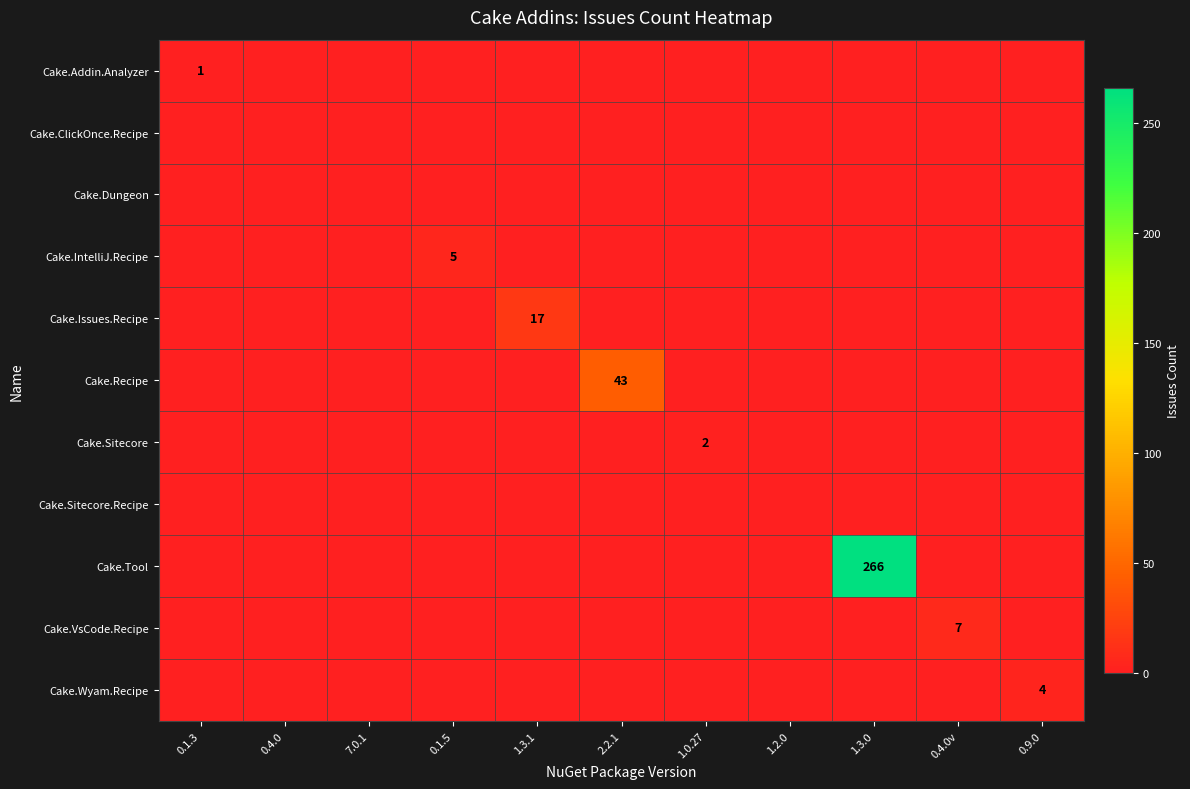

True or false: Cake.Issues.Recipe has a value of 0 at 0.9.0.

True